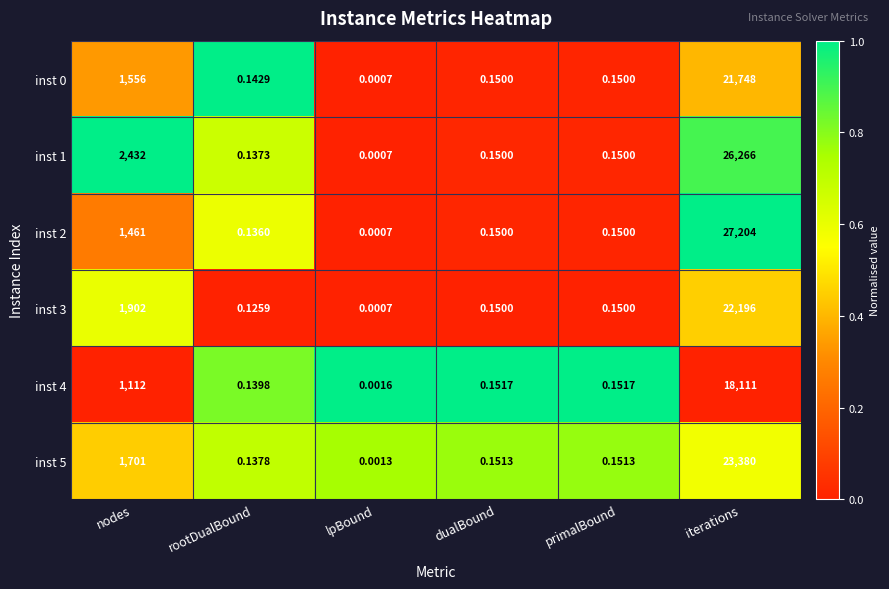

Where is inst 4 nearest to the value 9055?

nodes